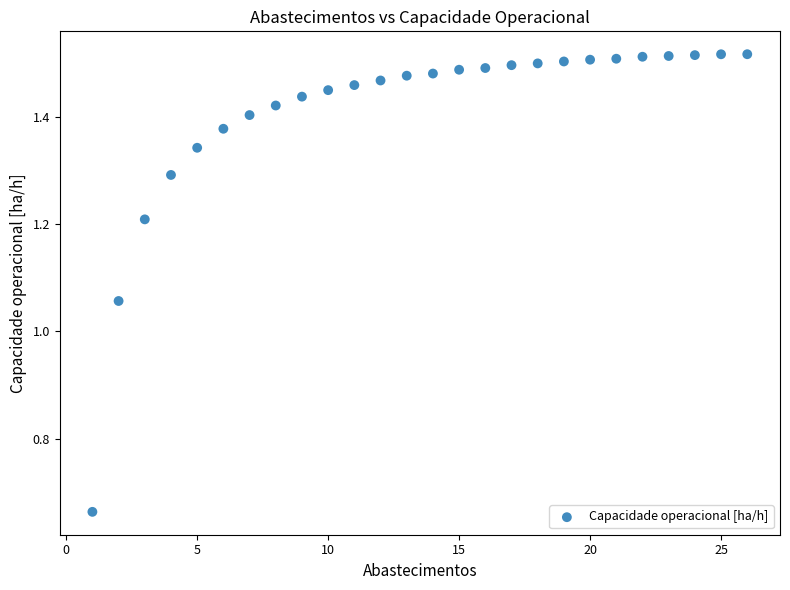

What is the range of X values (max minus min)?

25.0